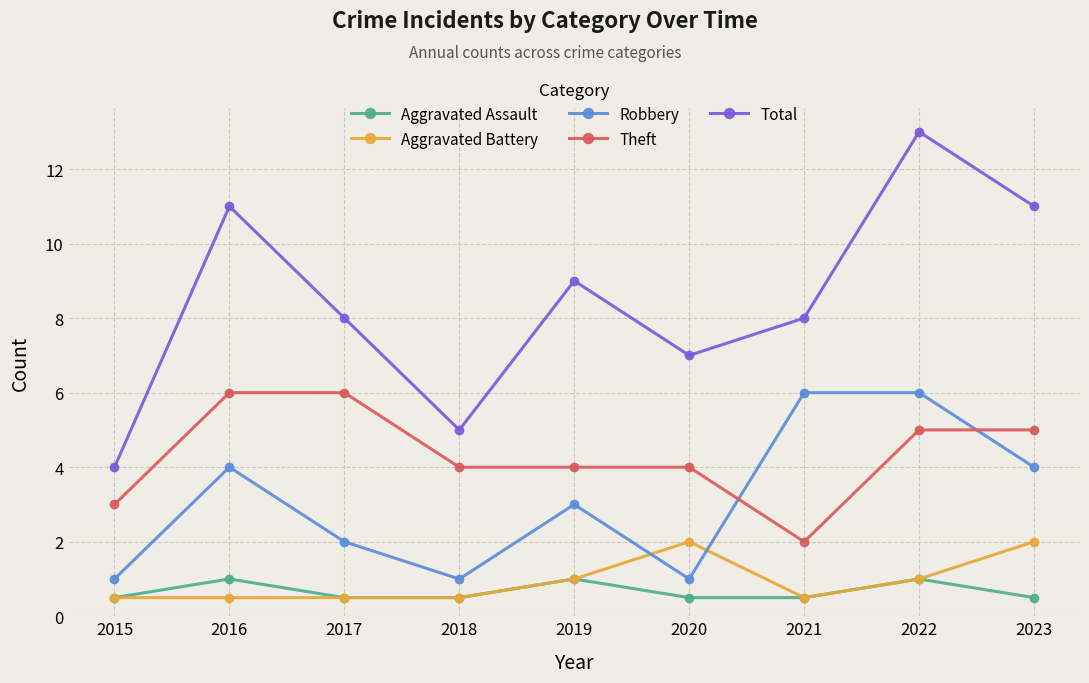

How many Aggravated Battery values are between 0 and 1?

7